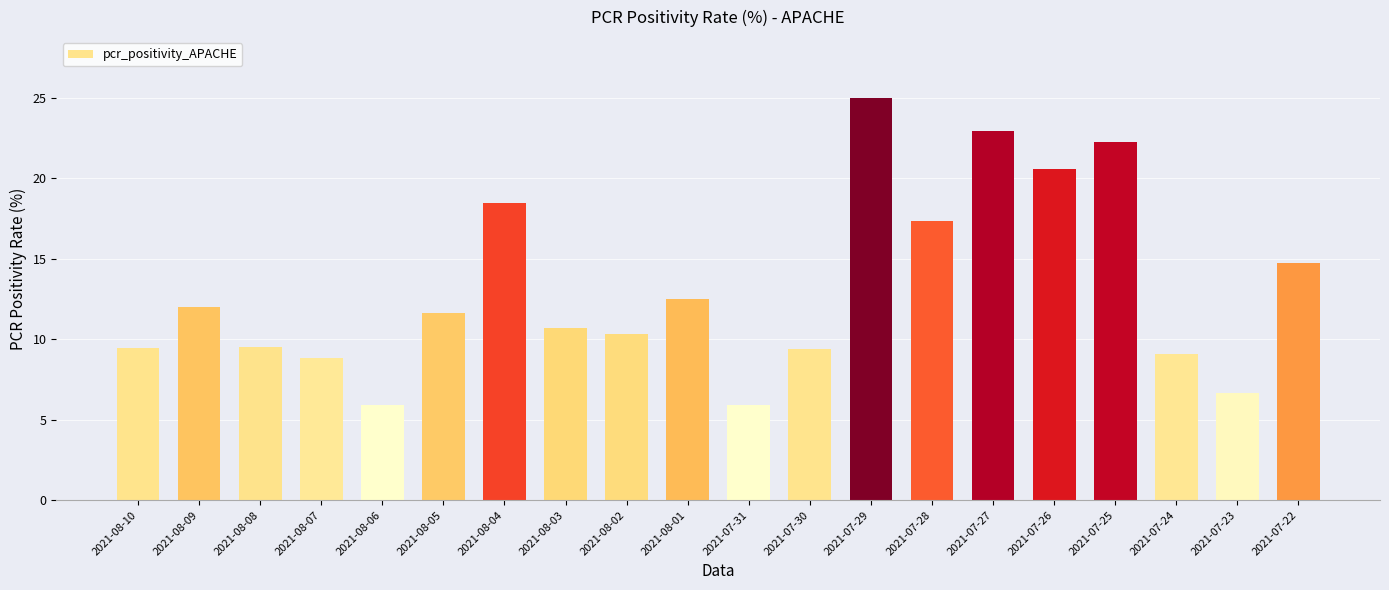

What is the maximum value shown in the chart?

25.0